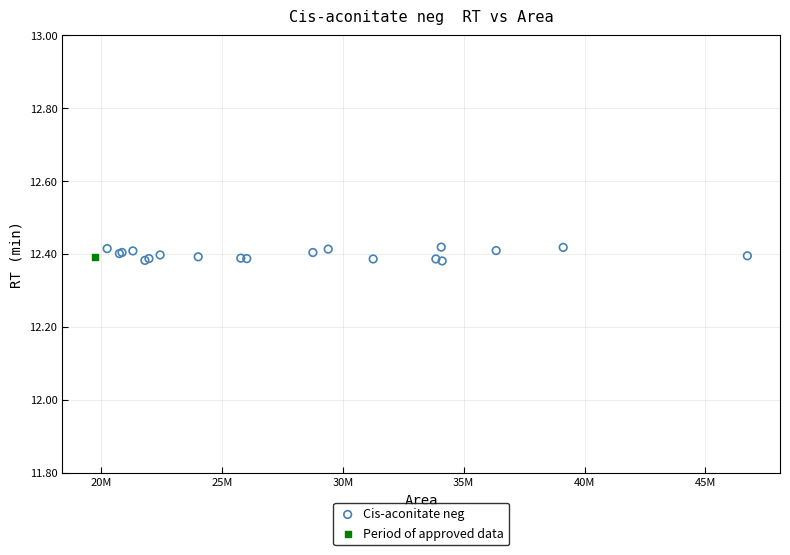

What are all the series names shown in the legend?

Cis-aconitate neg, Period of approved data